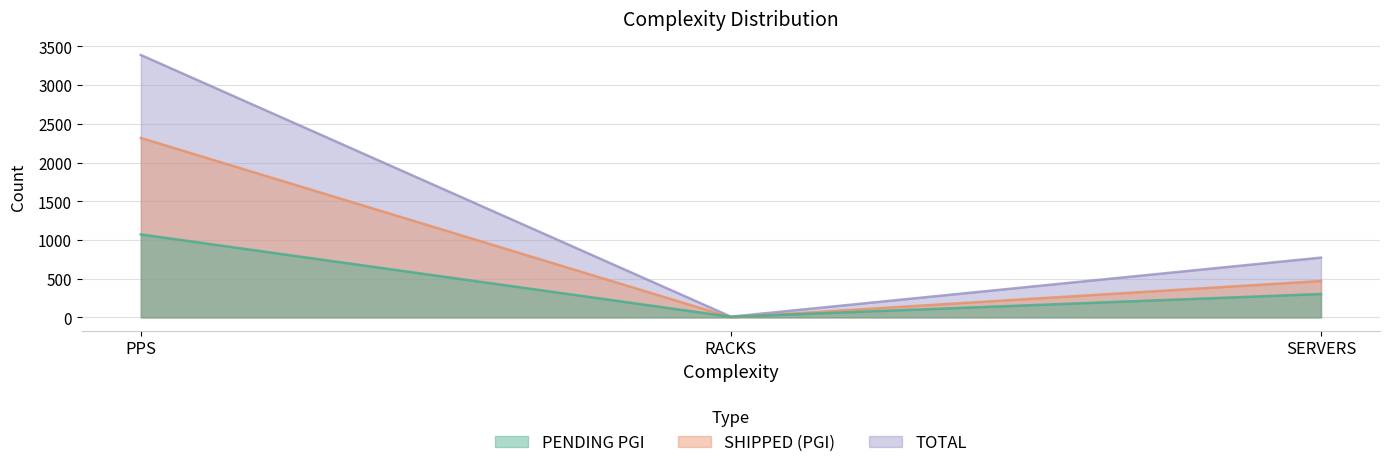

True or false: SHIPPED (PGI) has a value of 1 at RACKS.

False